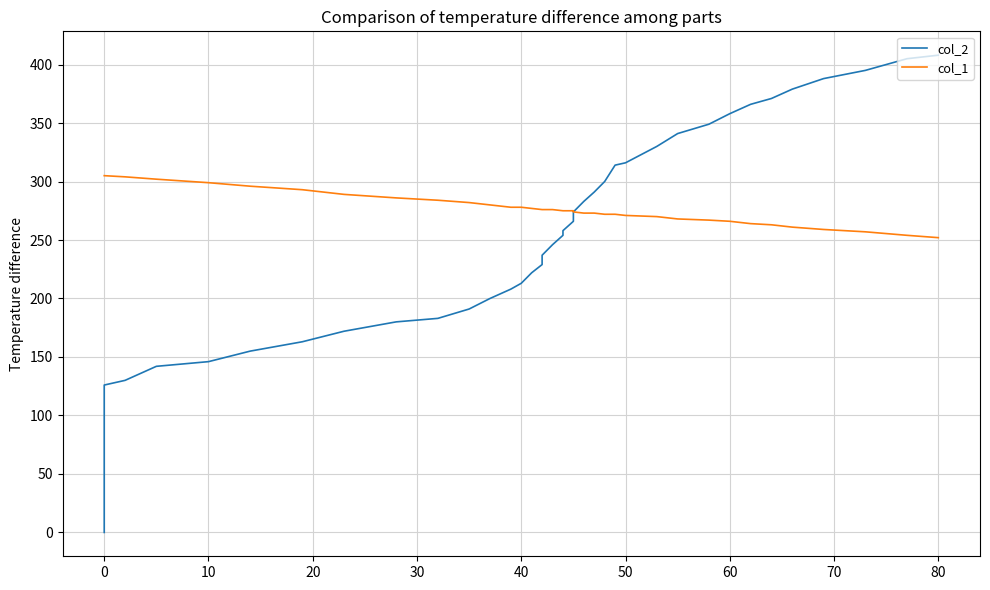

True or false: col_2 and col_1 cross at least once.

False